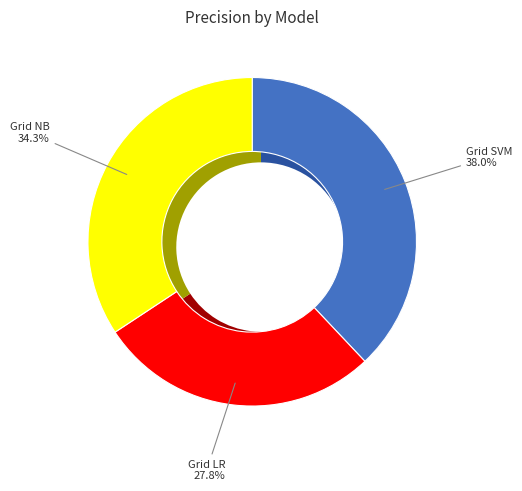

What portion of the pie excludes Grid NB?

65.7%